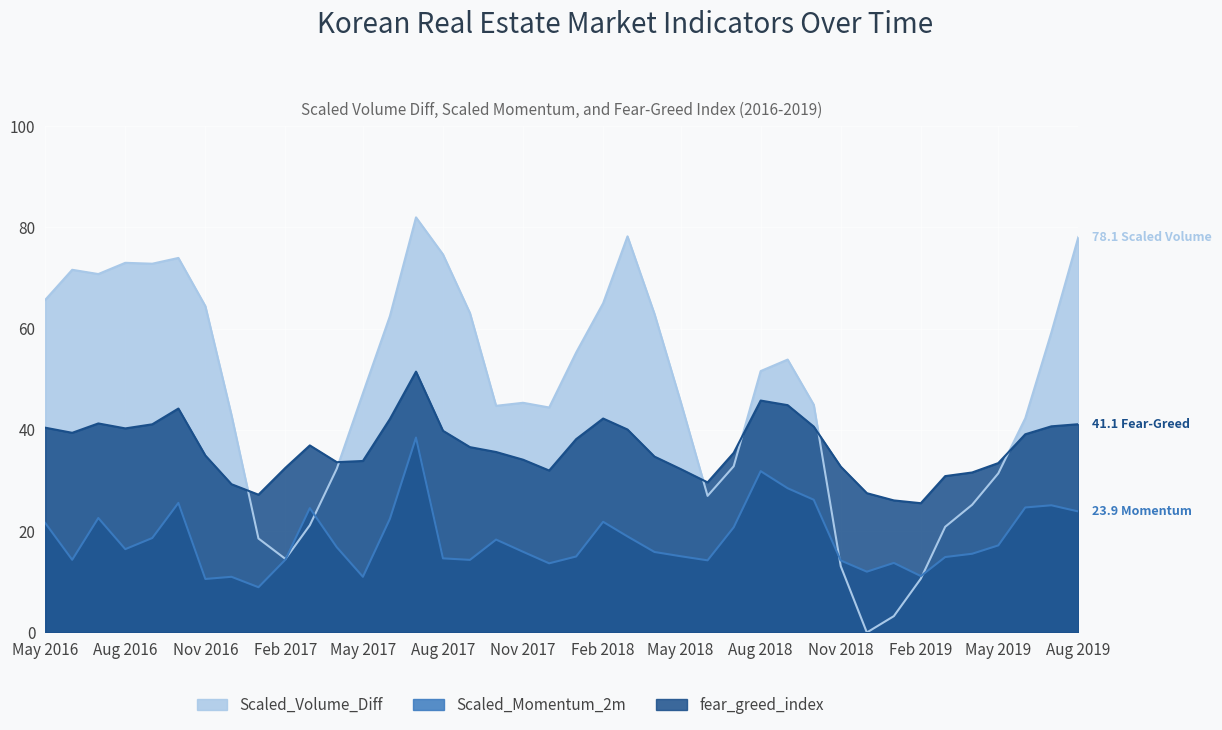

Which series has the widest spread of values?

Scaled_Volume_Diff